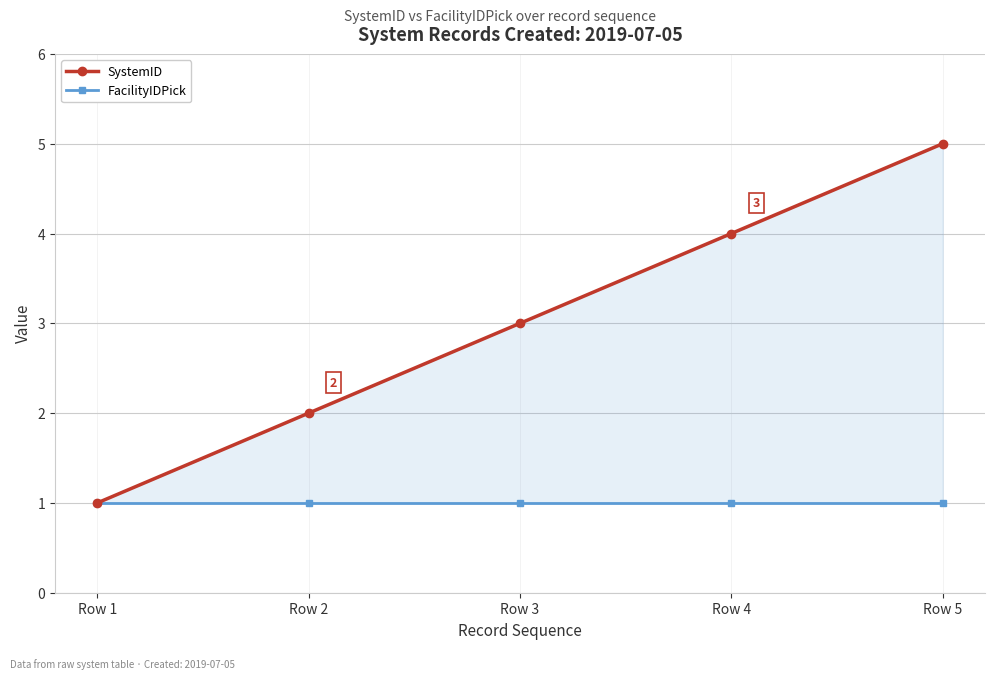

Which series has the largest total across all categories?

SystemID